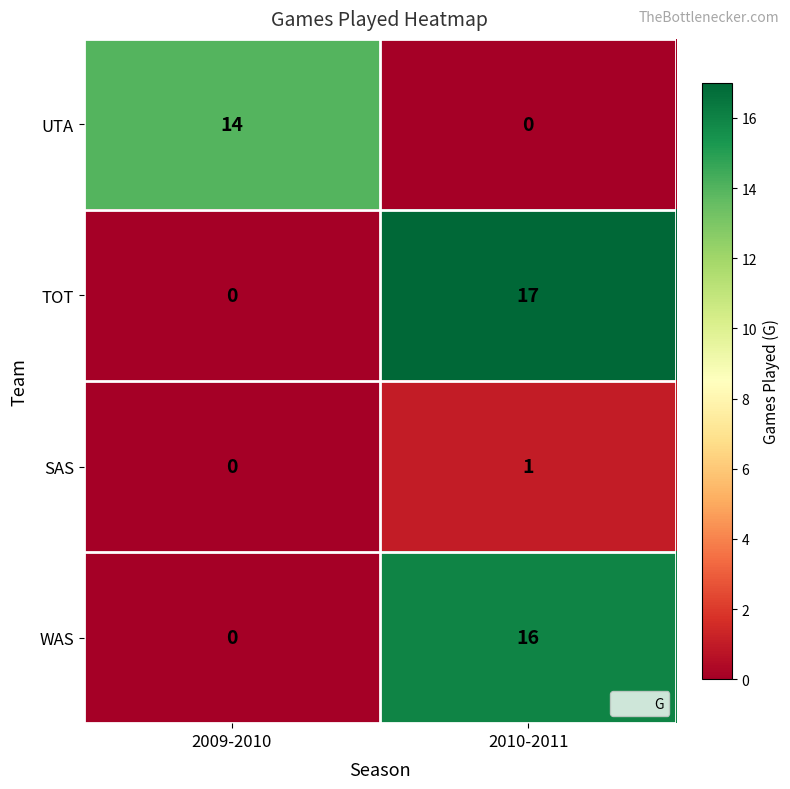

What is the sum of all TOT values?

17